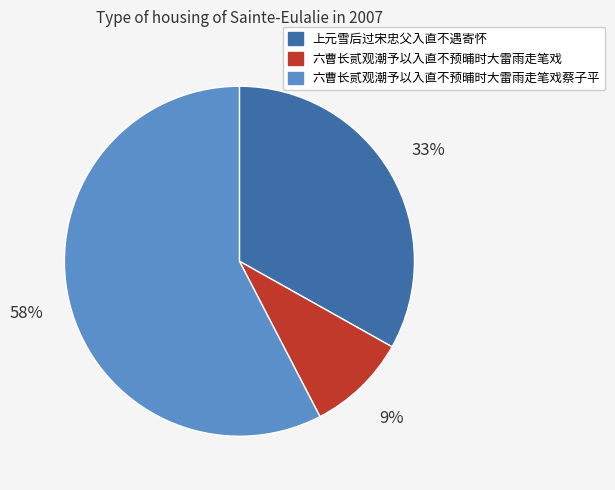

To the nearest percent, what is the combined percentage of 六曹长贰观潮予以入直不预晡时大雷雨走笔戏 and 上元雪后过宋忠父入直不遇寄怀?

42%